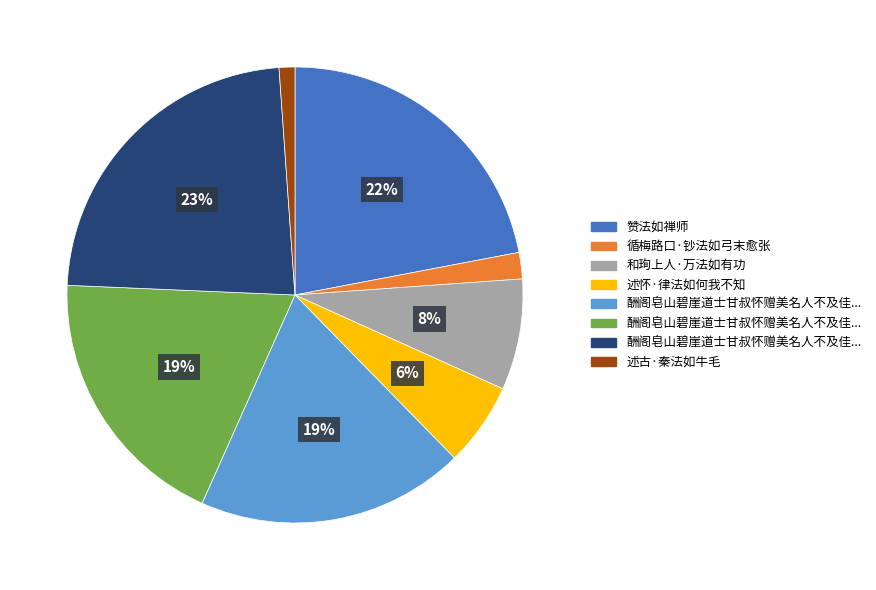

To the nearest percent, what is the average slice percentage?

12%